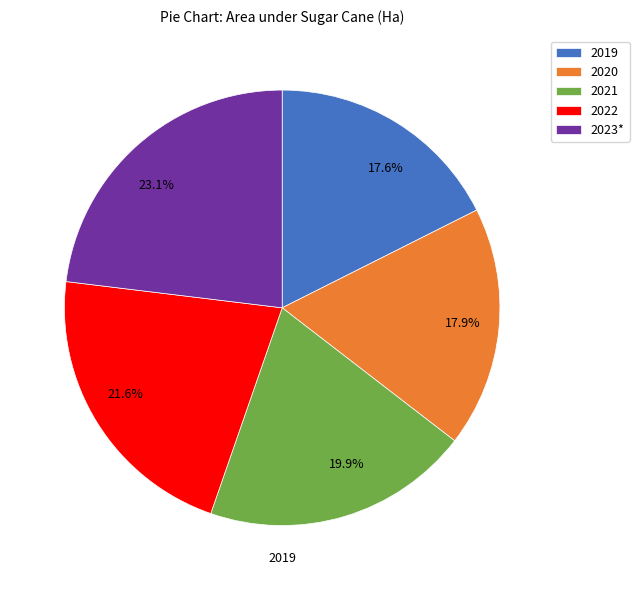

Between 2019 and 2023*, which is larger?

2023*